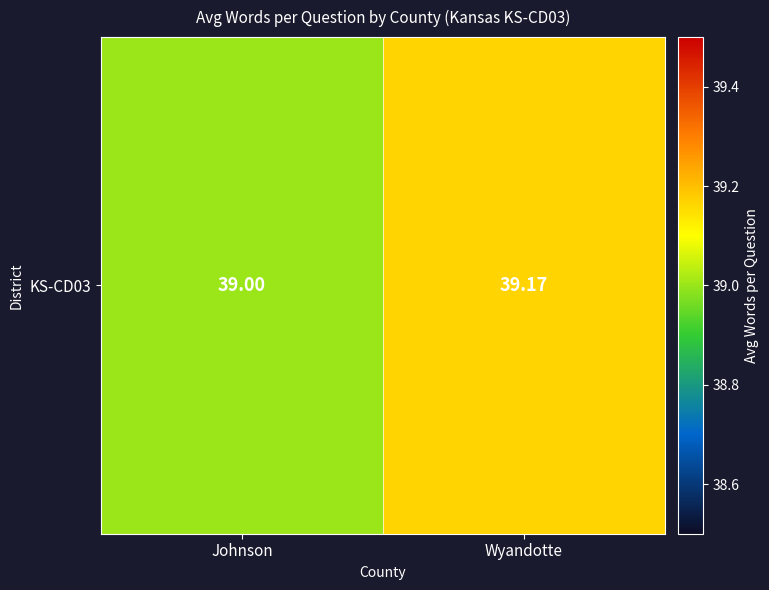

What is the difference between the values at Wyandotte and Johnson?

0.2